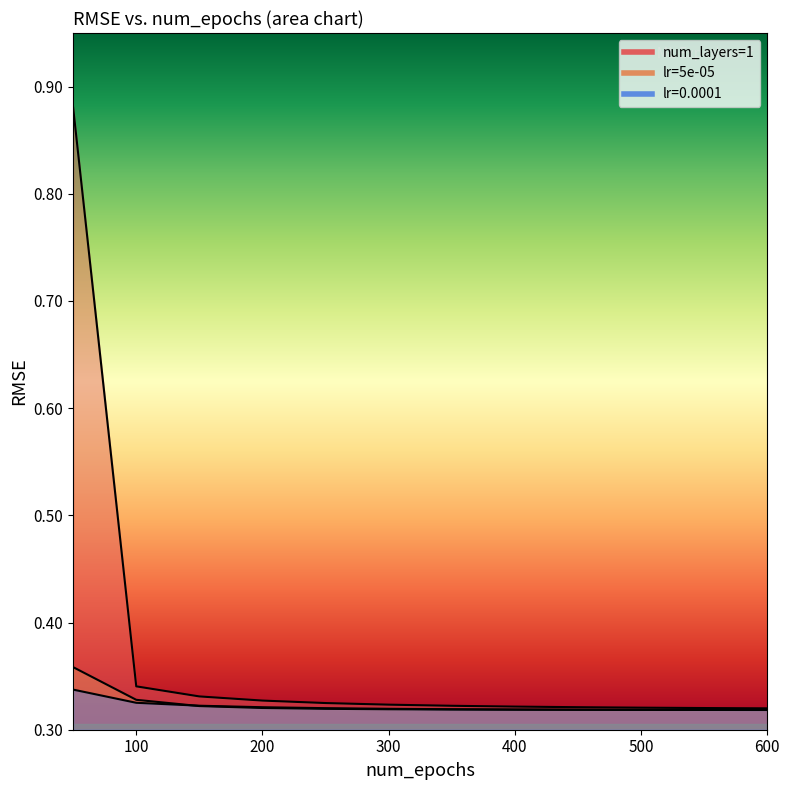

Which series has the largest range (max minus min)?

num_layers=1